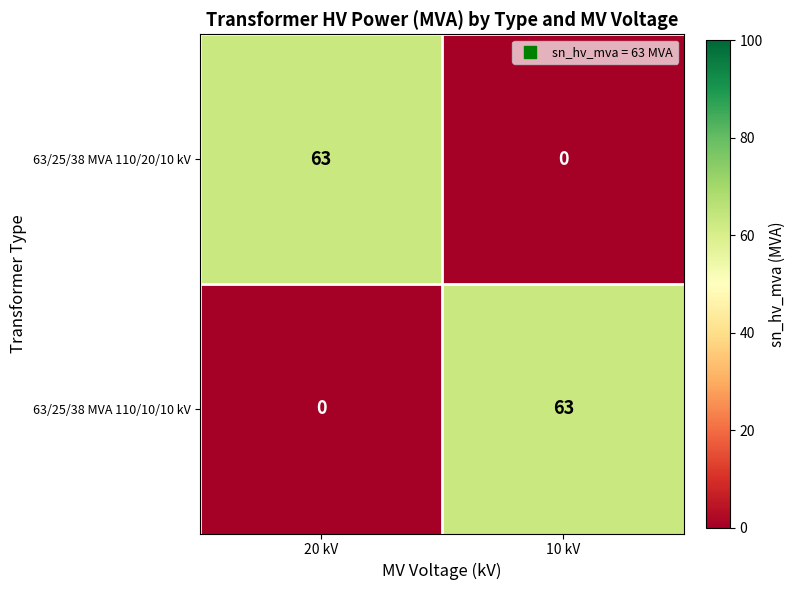

Where is 63/25/38 MVA 110/10/10 kV nearest to the value 31?

20 kV